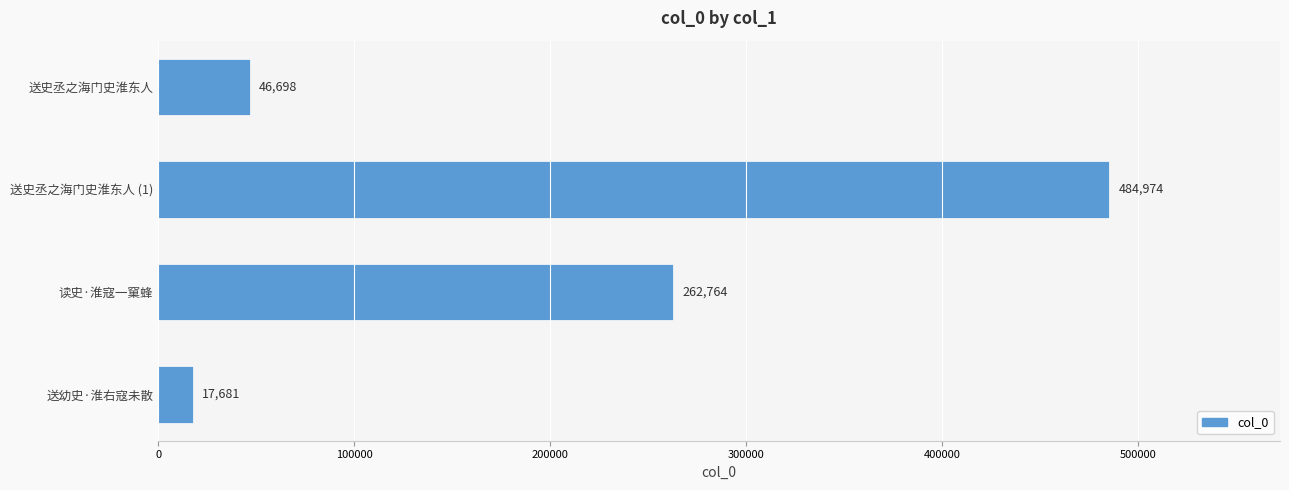

Is it true that the value at 送史丞之海门史淮东人 (1) is 484974?

True